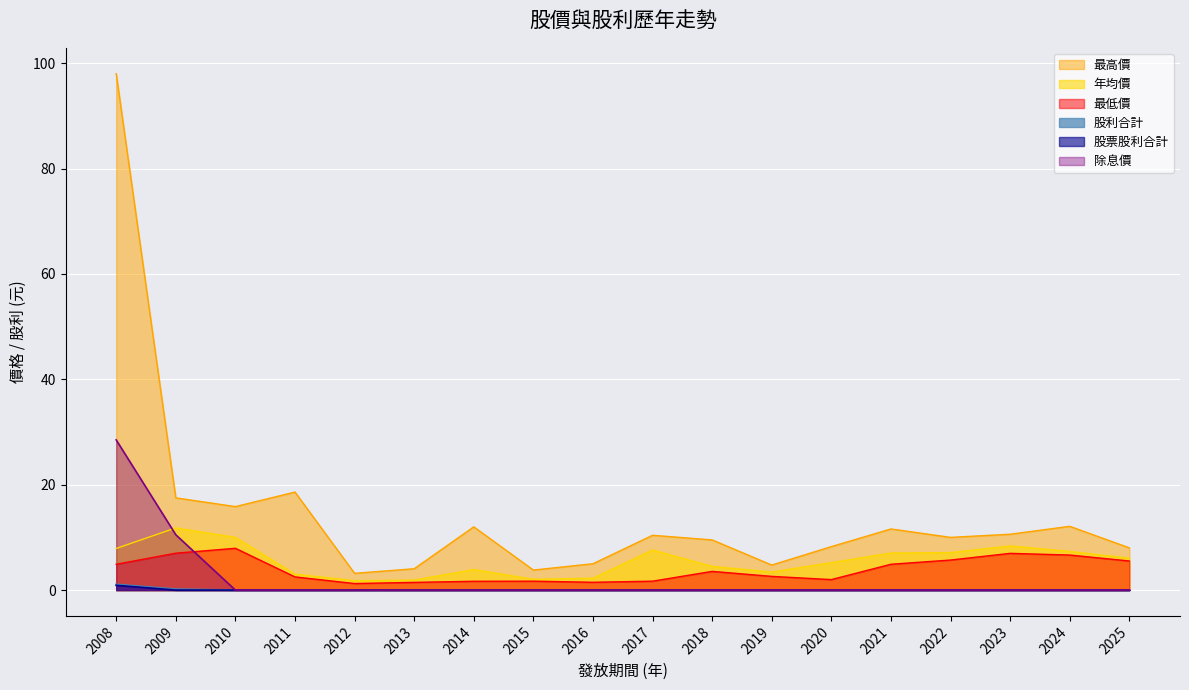

Rank the series at 2008 from lowest to highest value.

股票股利合計, 股利合計, 最低價, 年均價, 除息價, 最高價